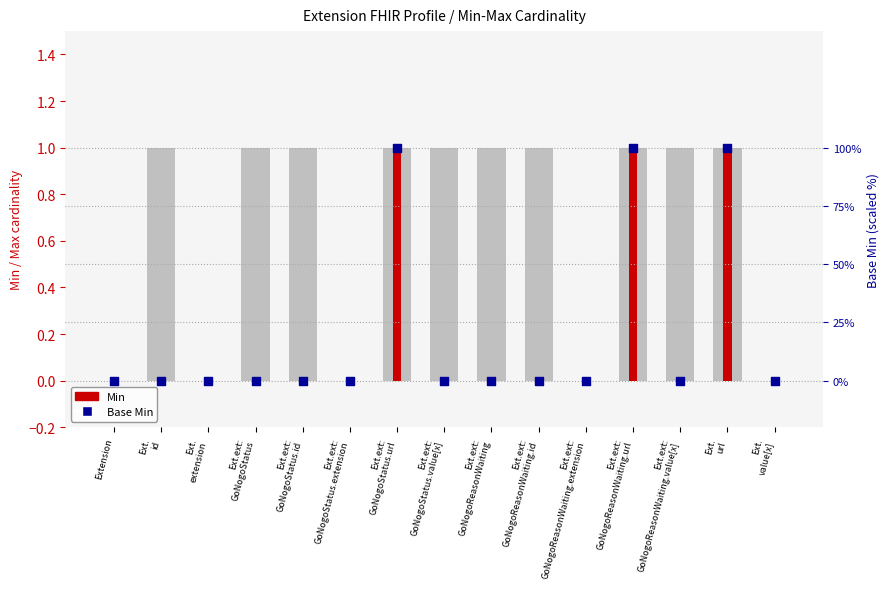

Is the value of Min at Ext.ext:
GoNogoStatus greater than the value of Base Min at Ext.ext:
GoNogoStatus.url?

No